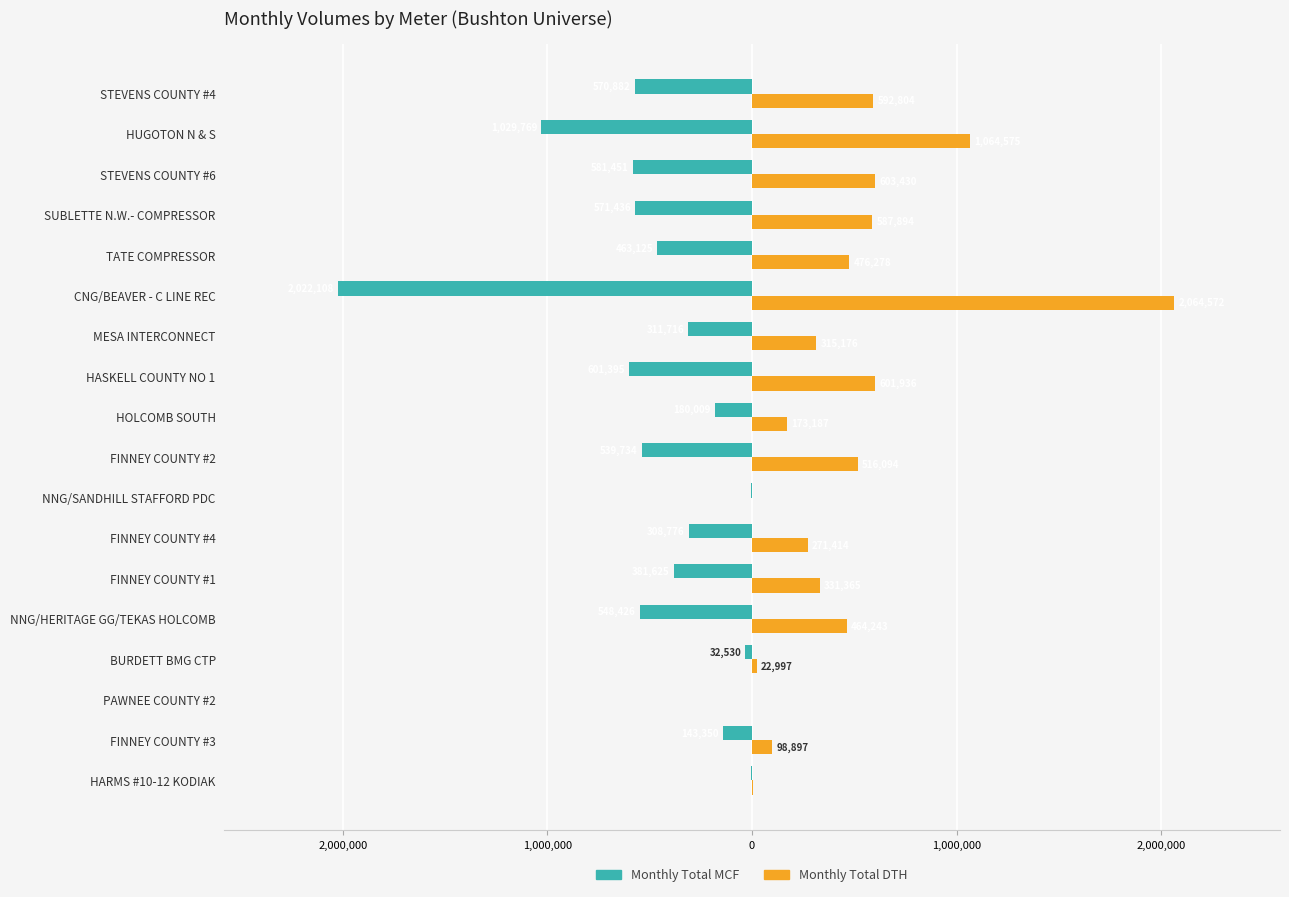

What are all the series names shown in the legend?

Monthly Total MCF, Monthly Total DTH